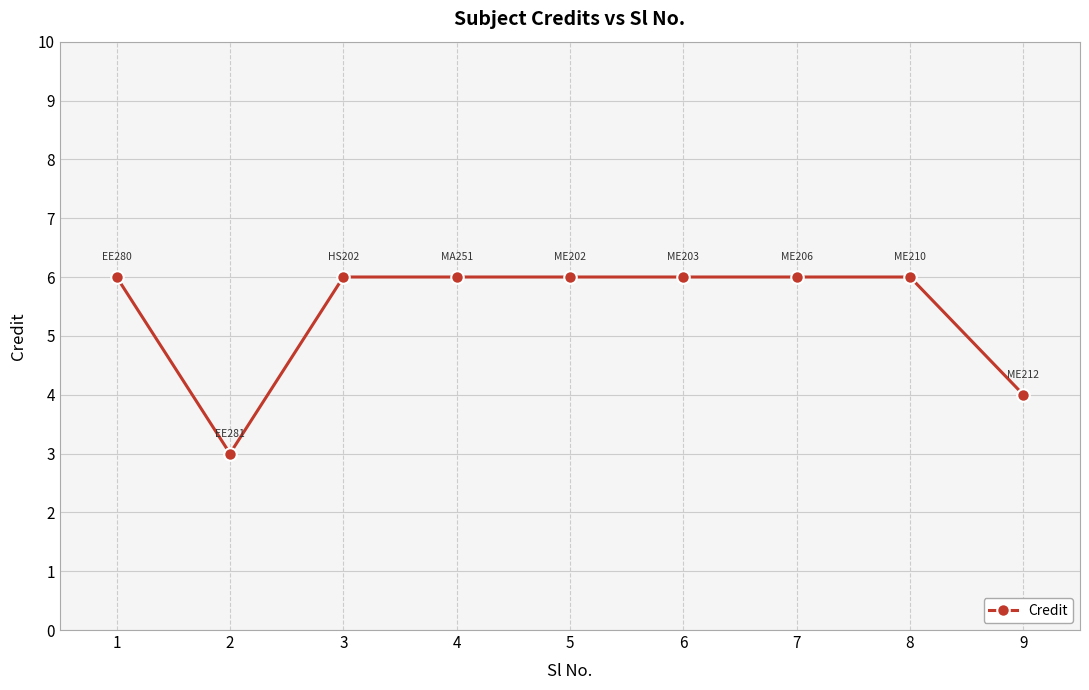

Reading left to right, transcribe all the data shown in this chart.

6	3	6	6	6	6	6	6	4